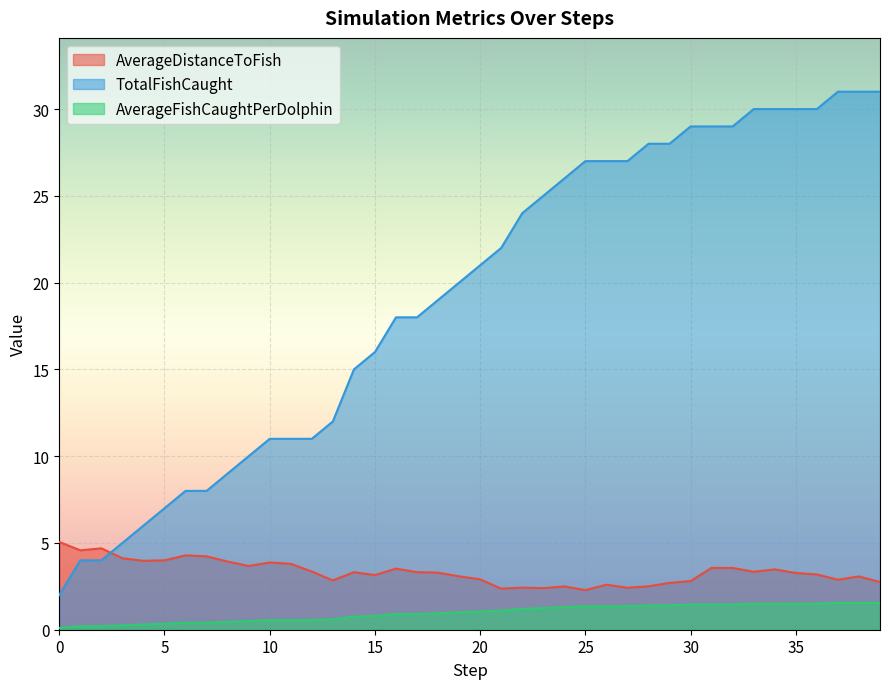

Where is the first local maximum for AverageDistanceToFish?

2